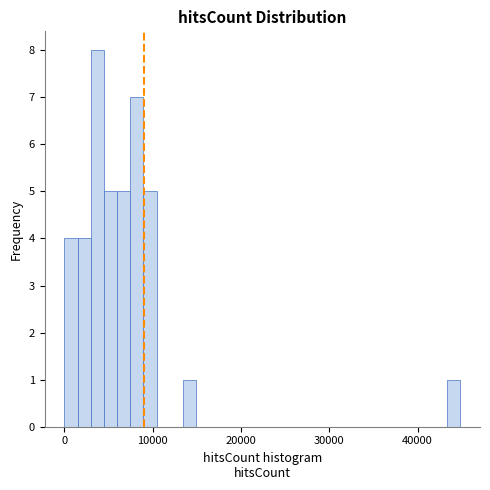

Around what value on the x-axis is the tallest bar? Give the approximate position of its centre, as read against the axis.

4000